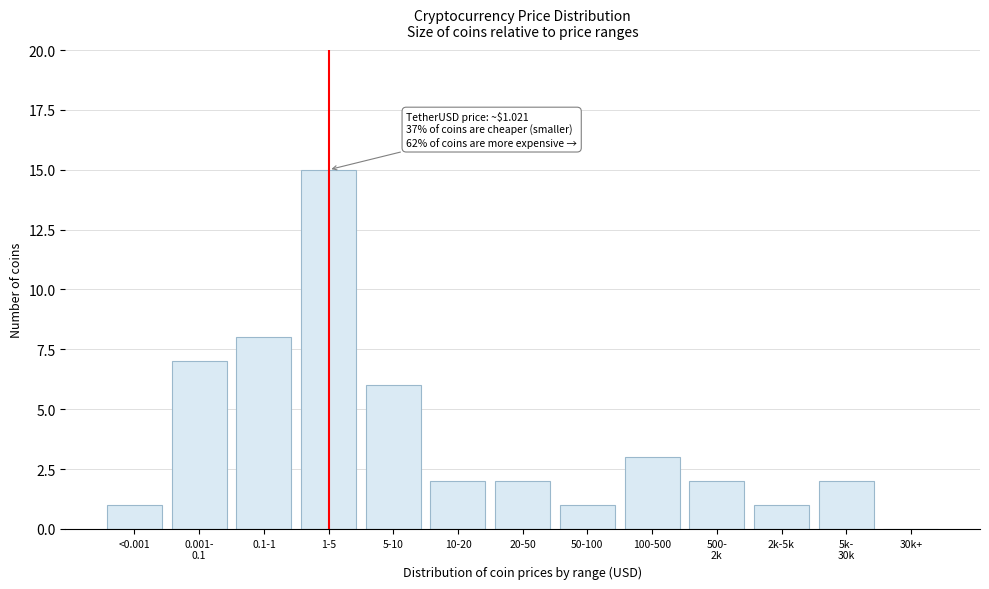

At which category does the chart reach its peak across all series?

1-5